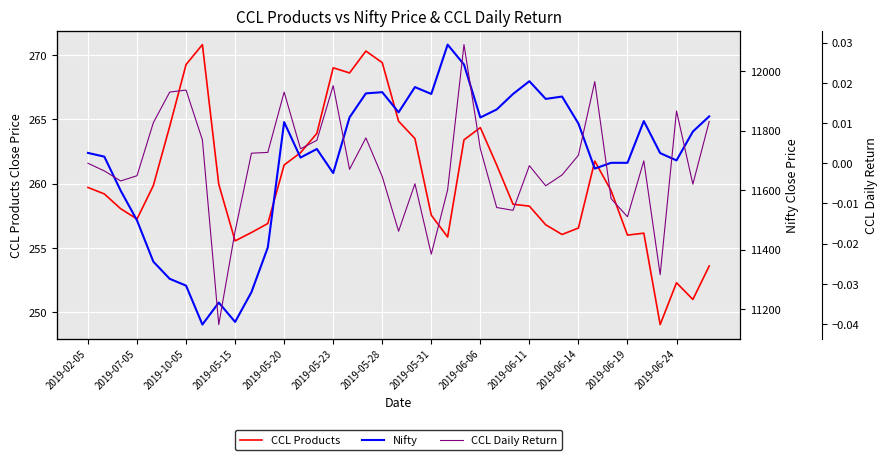

At how many categories does at least one series exceed 10331?

39